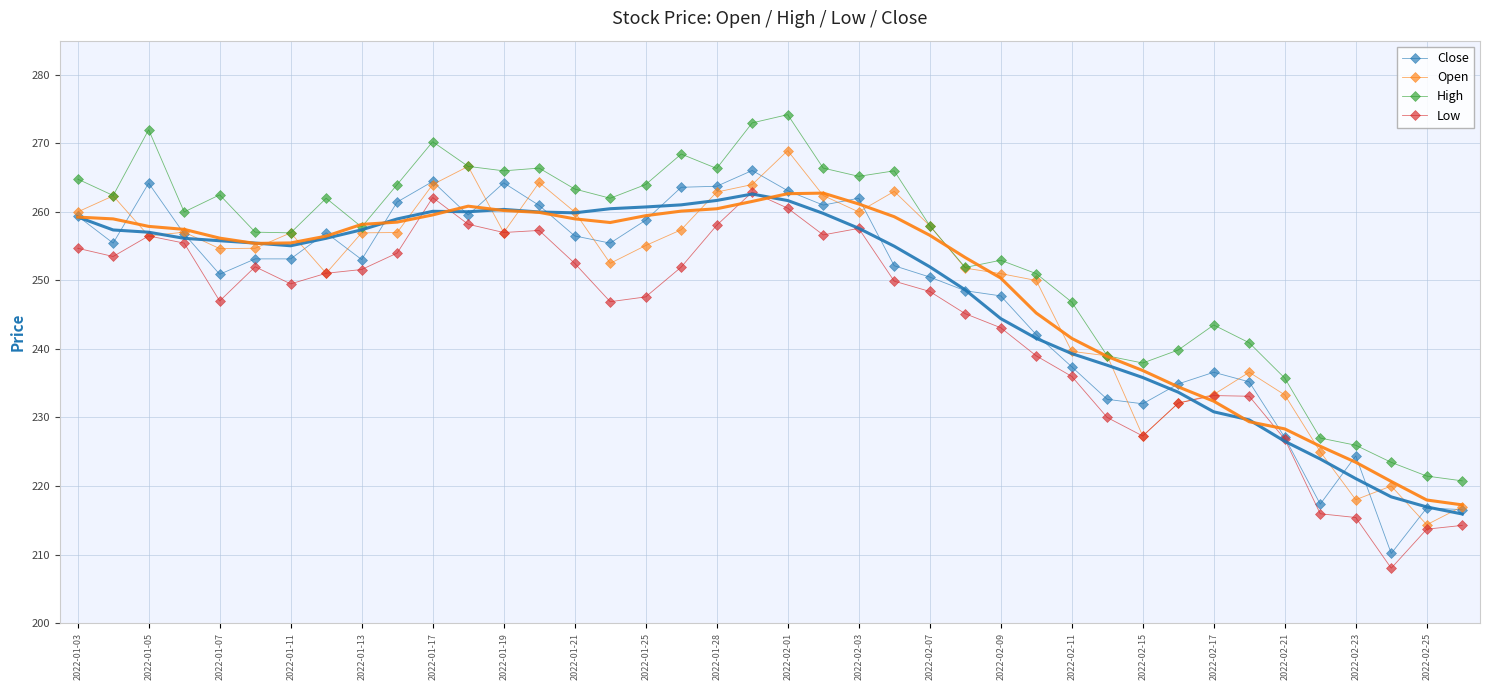

What is the approximate value of Low at 2022-01-03?

254.7